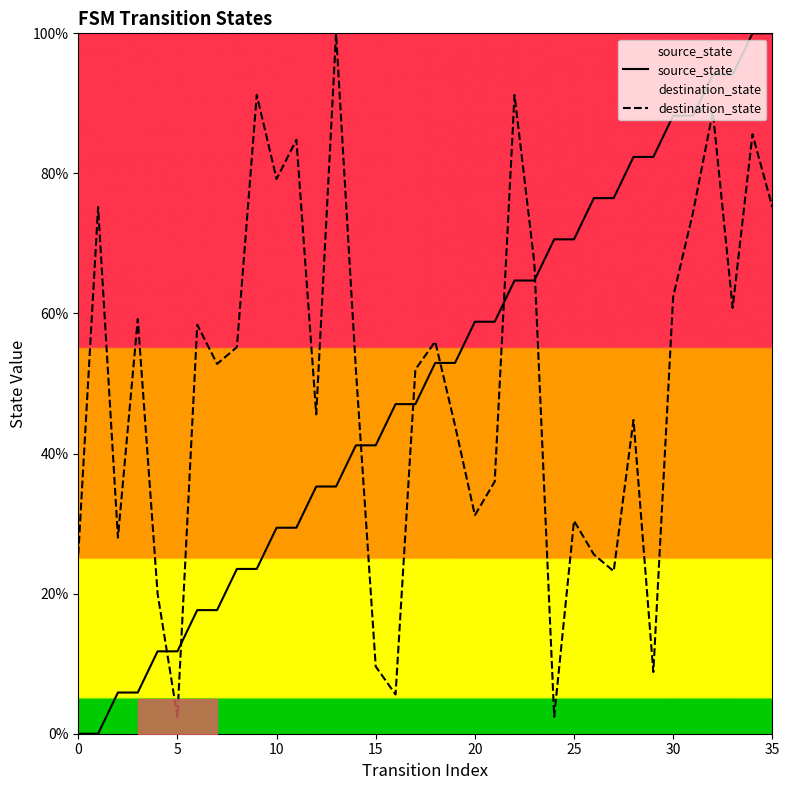

What is the highest value of the destination_state series?

100.0